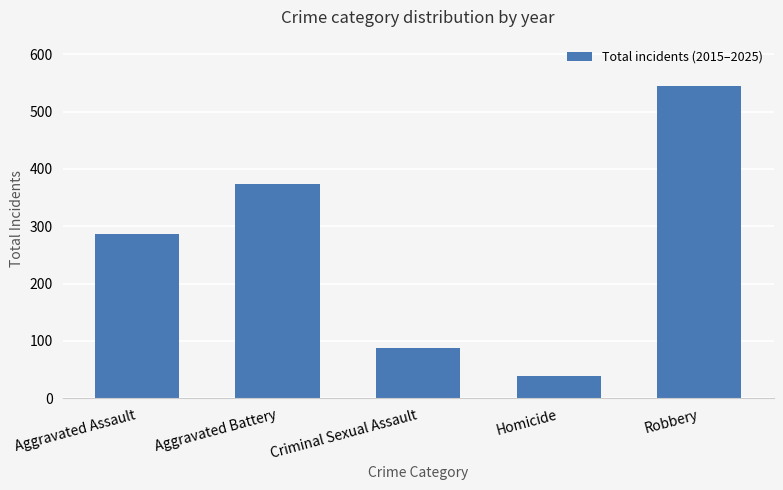

What is the ratio of the value at Homicide to the value at Criminal Sexual Assault?

0.4